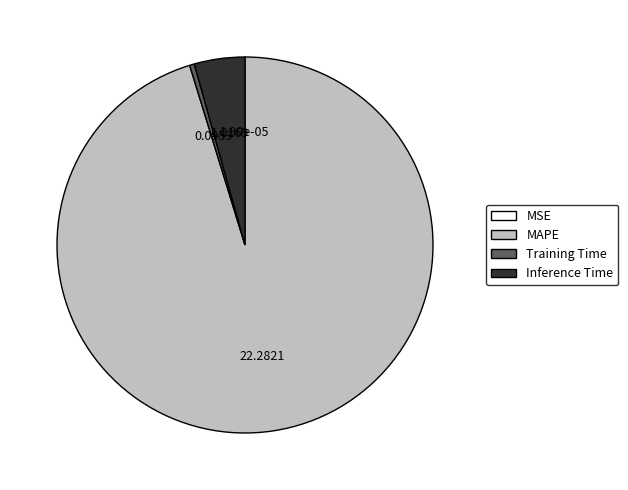

Which slice is the largest?

MAPE